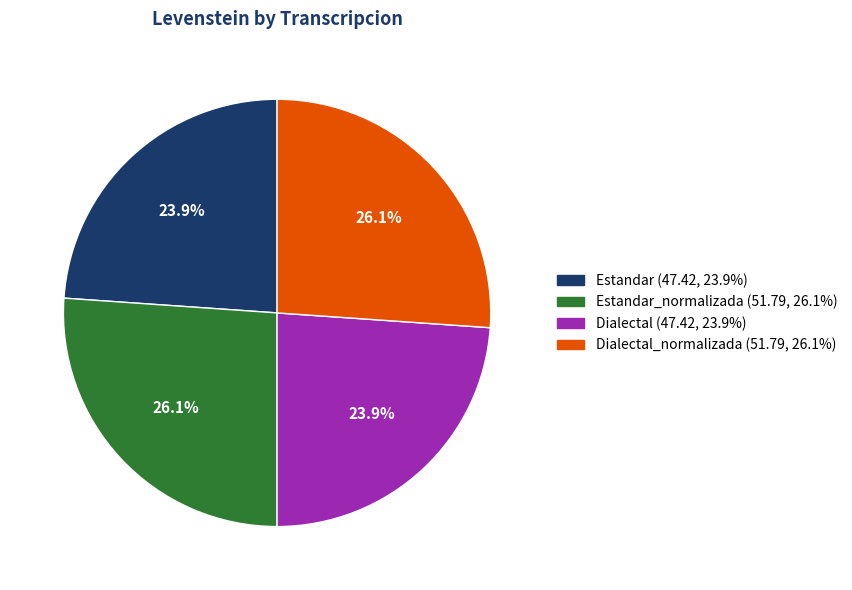

Does any single category account for the majority?

No